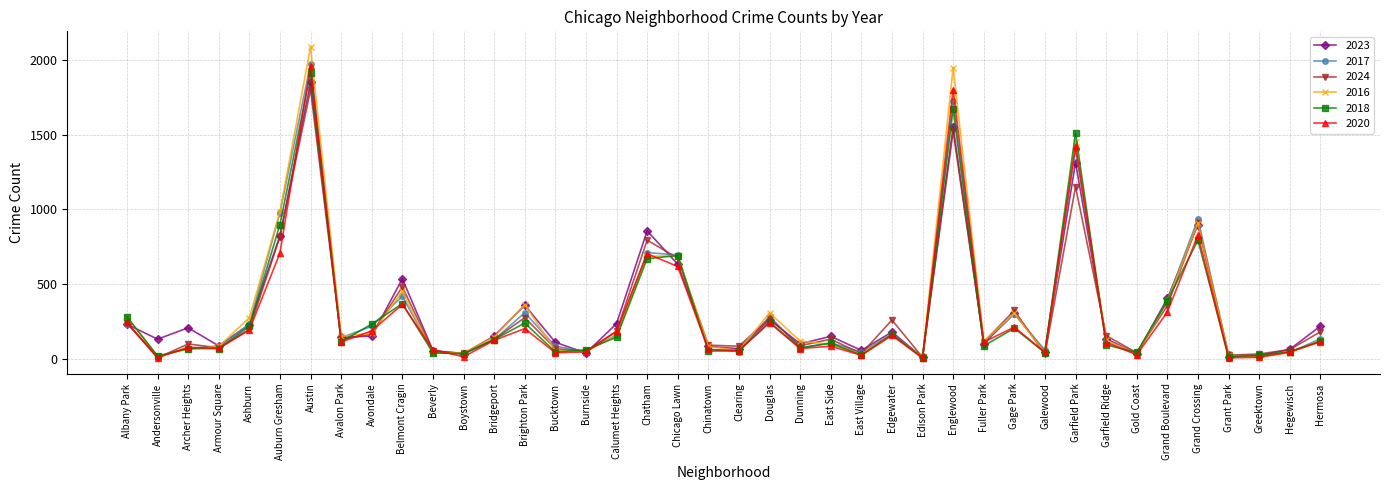

What is the label of the 8th point from the right?

Garfield Ridge